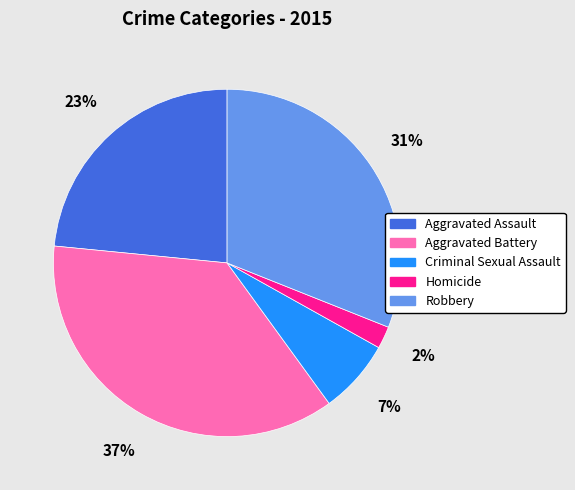

What is the smallest slice in the pie chart?

Homicide